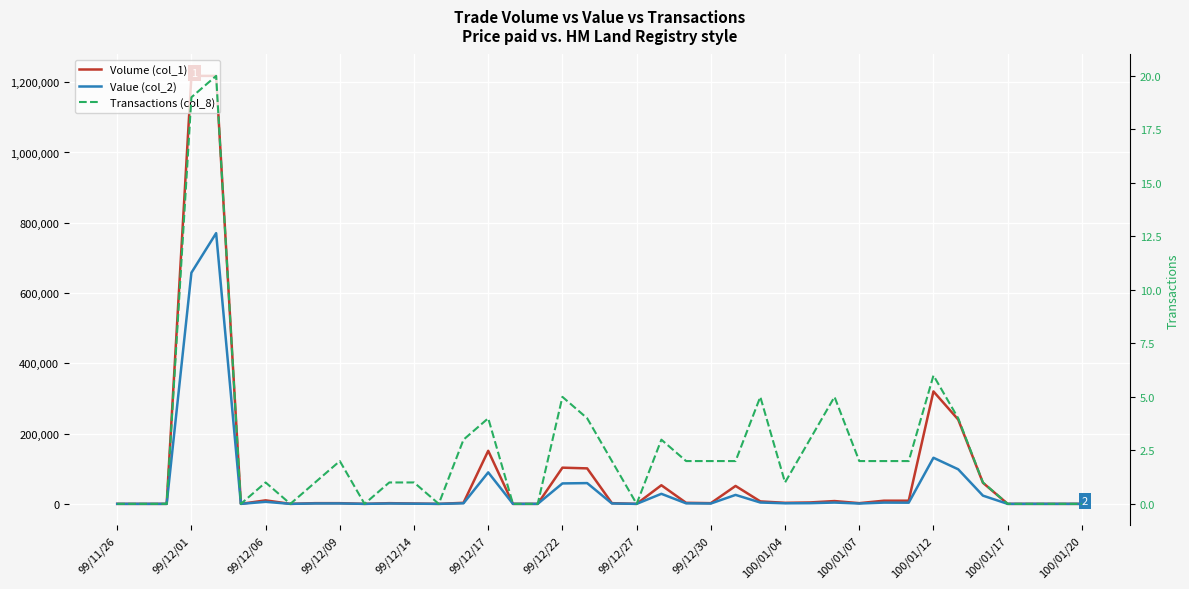

True or false: Volume (col_1) has more than 2 points higher than both neighbors.

True